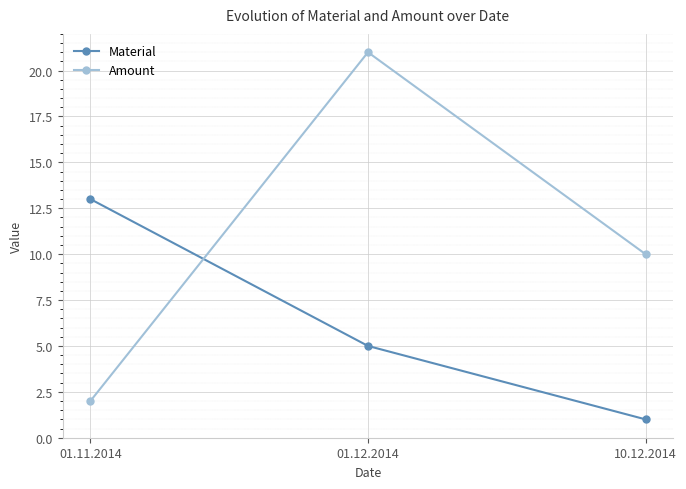

Reading left to right, what are all the values shown in this chart?

Material: 13	5	1
Amount: 2	21	10